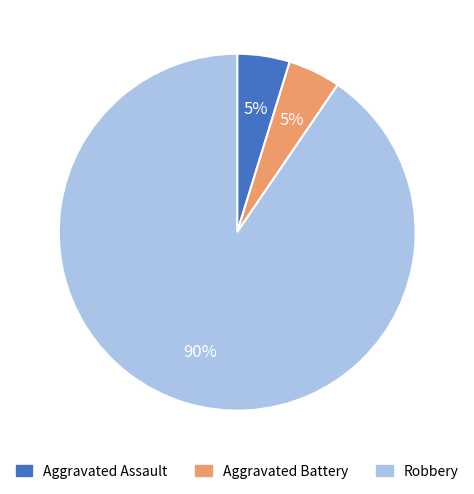

To the nearest percent, what is the average slice percentage?

33%